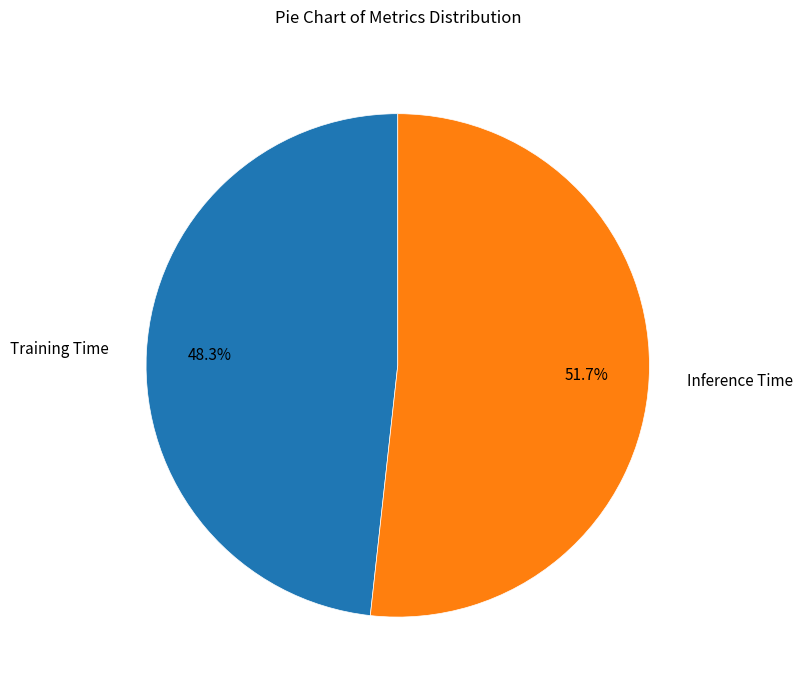

Which has a higher value, Training Time or Inference Time?

Inference Time